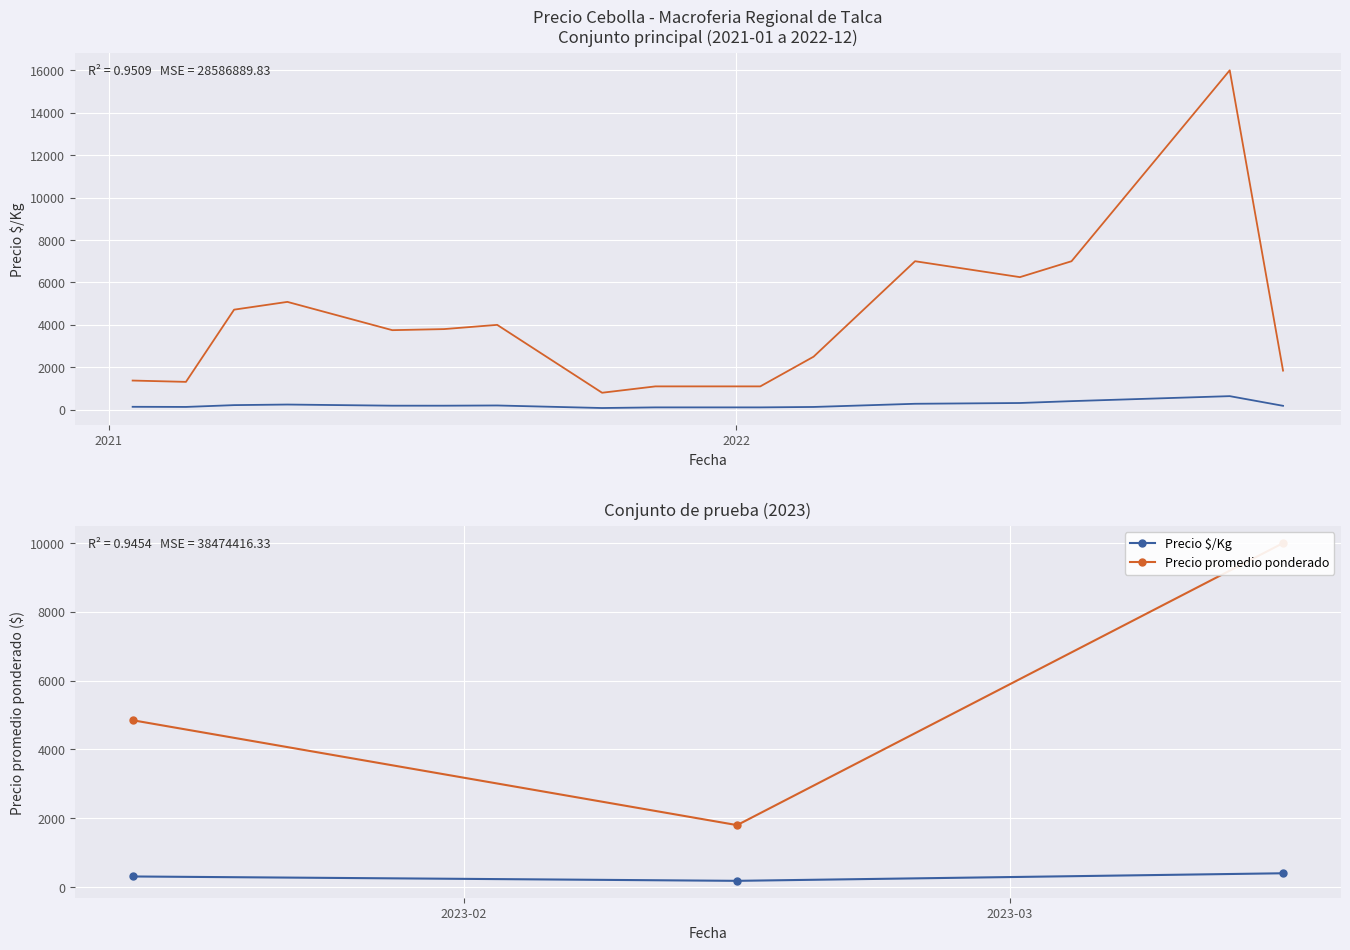

How many values in the Precio promedio ponderado series exceed 4850?

1